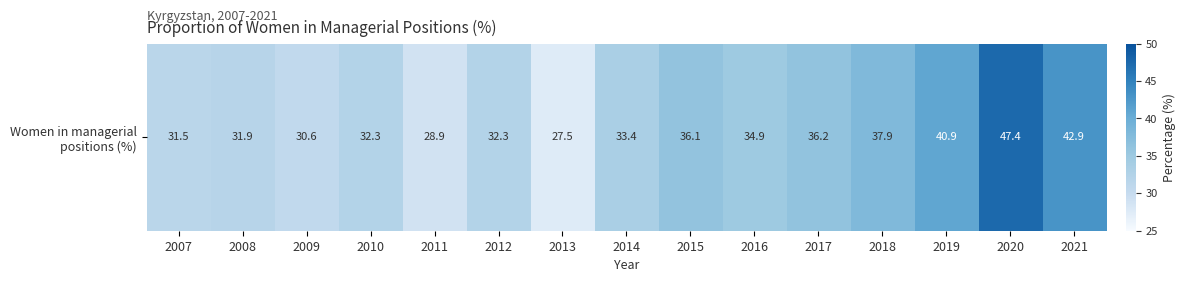

What is the maximum value shown in the chart?

47.4